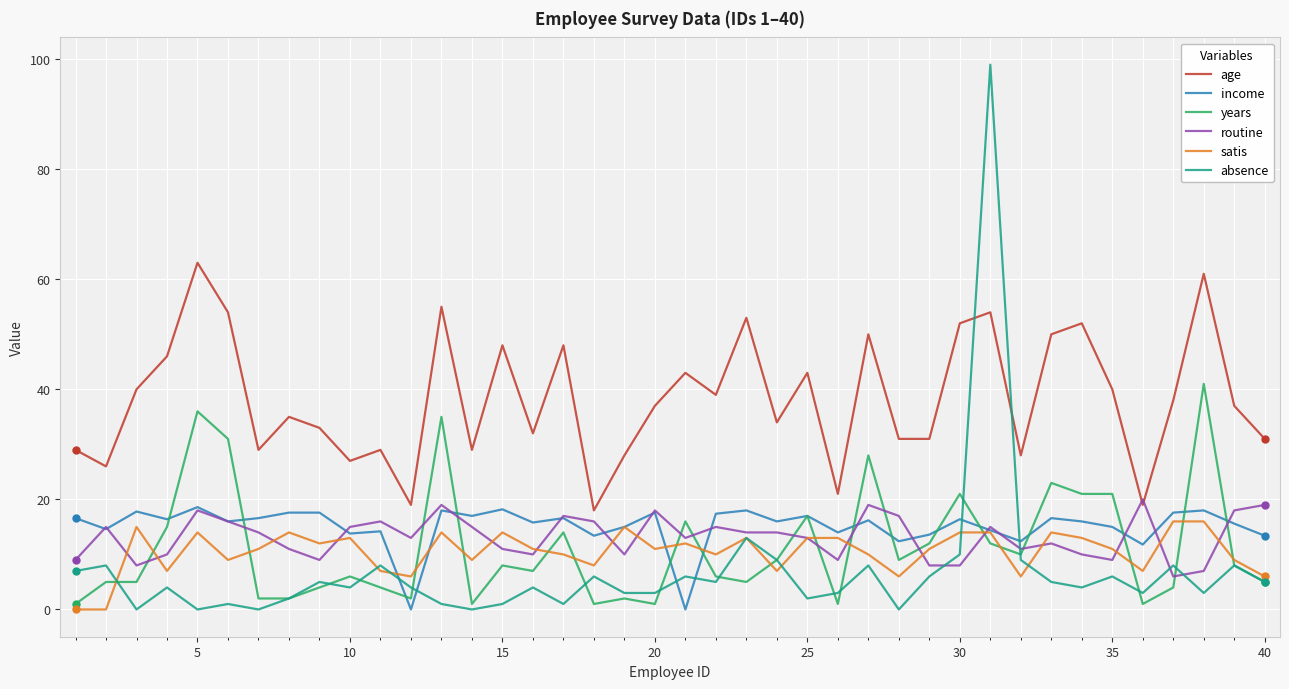

Which series has the largest total across all categories?

age